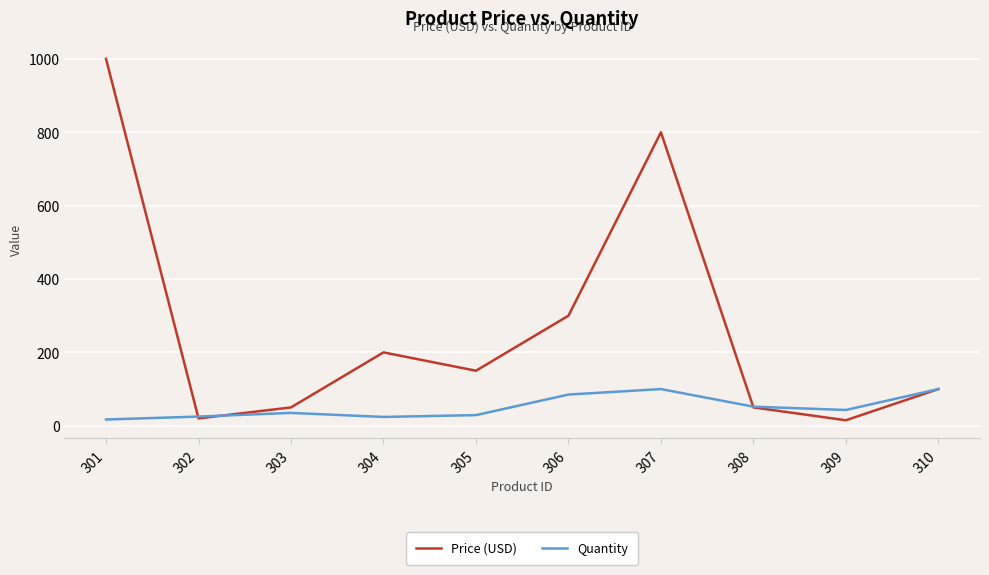

What is the difference between the second highest and second lowest values in the Price (USD) series?

780